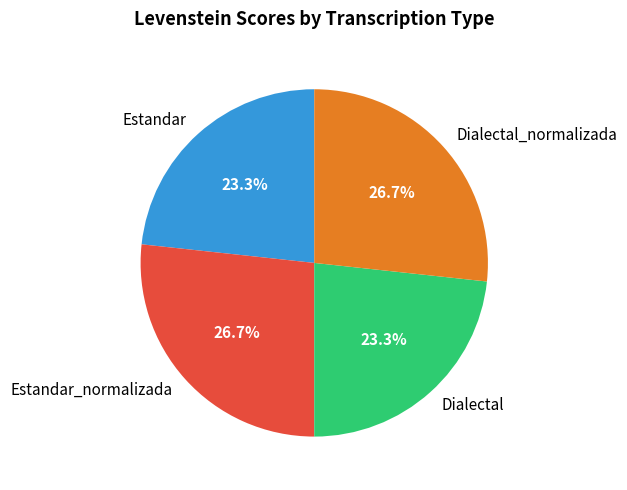

Is the sum of Dialectal_normalizada and Estandar_normalizada greater than half?

Yes